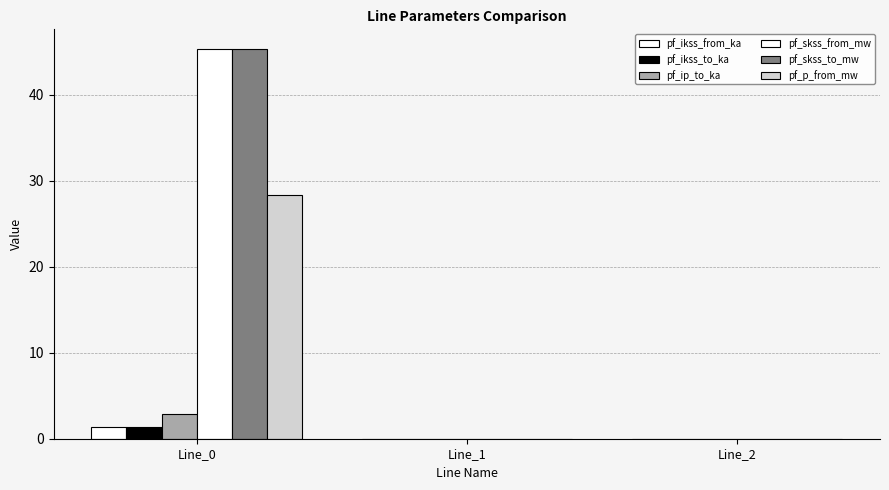

Are the bars horizontal?

No